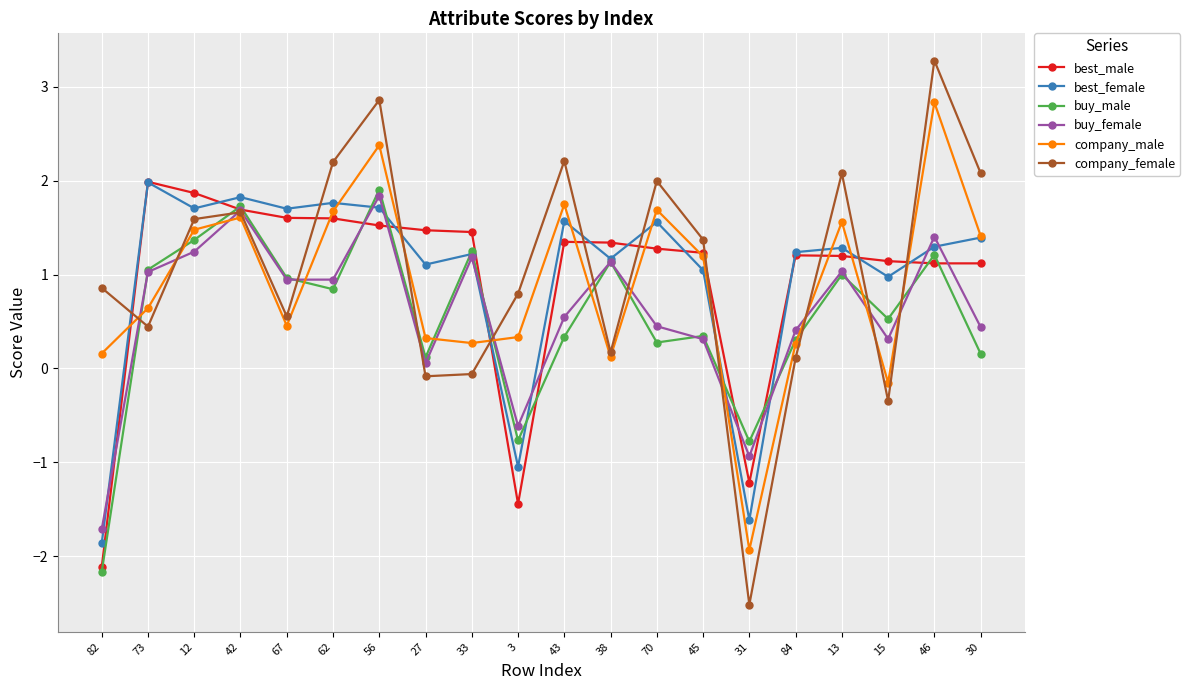

How many lines are shown in the chart?

6